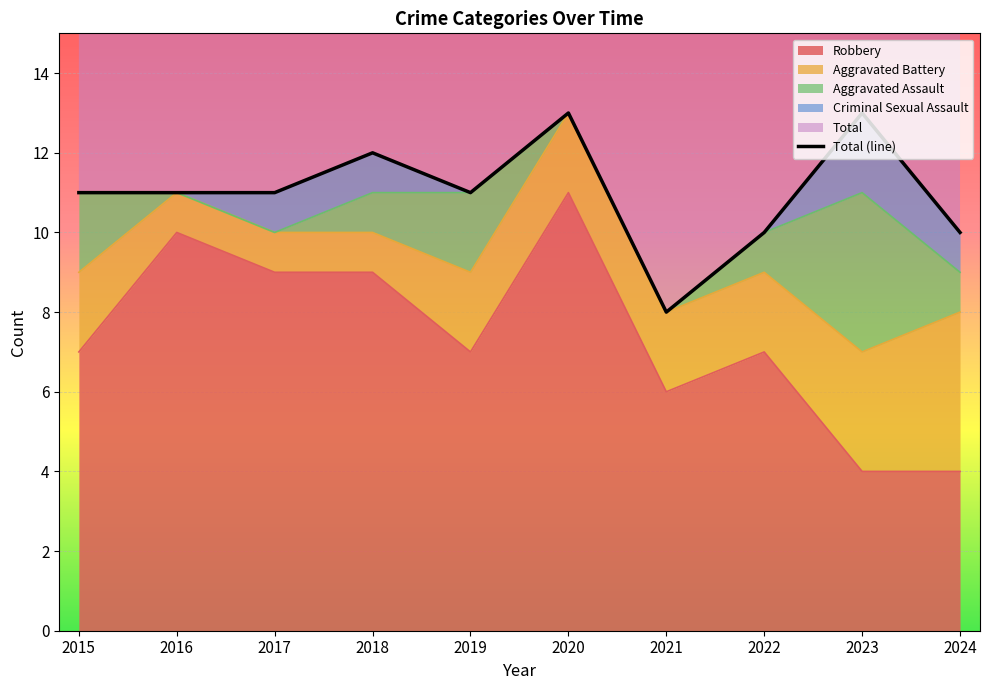

Reading left to right, what are all the values shown in this chart?

2015=11	2016=11	2017=11	2018=12	2019=11	2020=13	2021=8	2022=10	2023=13	2024=10